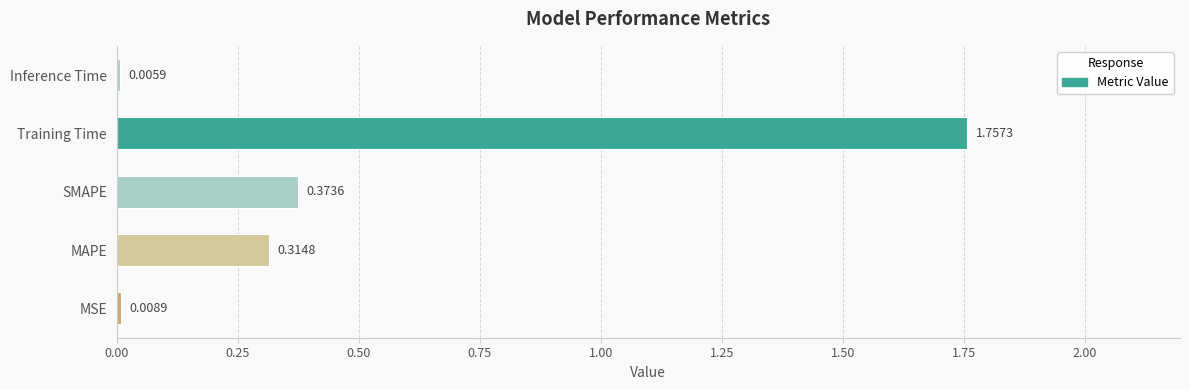

What is the change in value from Training Time to Inference Time?

-1.8